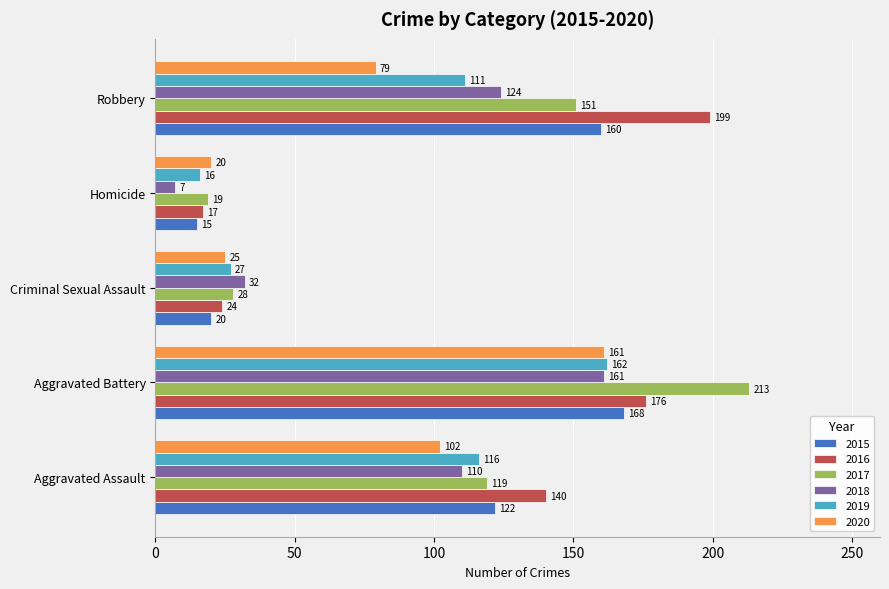

How many values in the 2018 series are below 110?

2